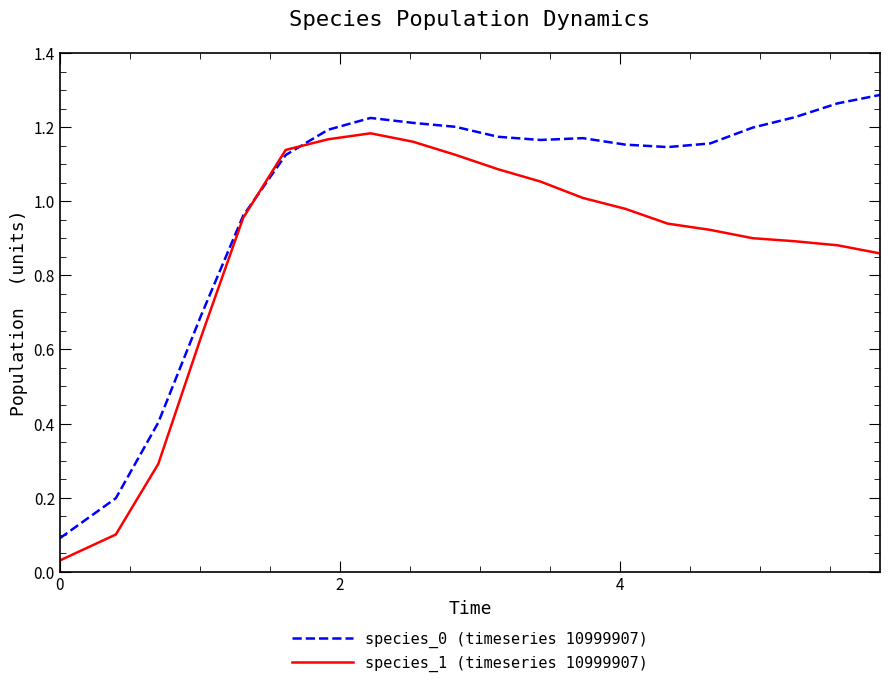

Is this an area chart (filled region under the line)?

No